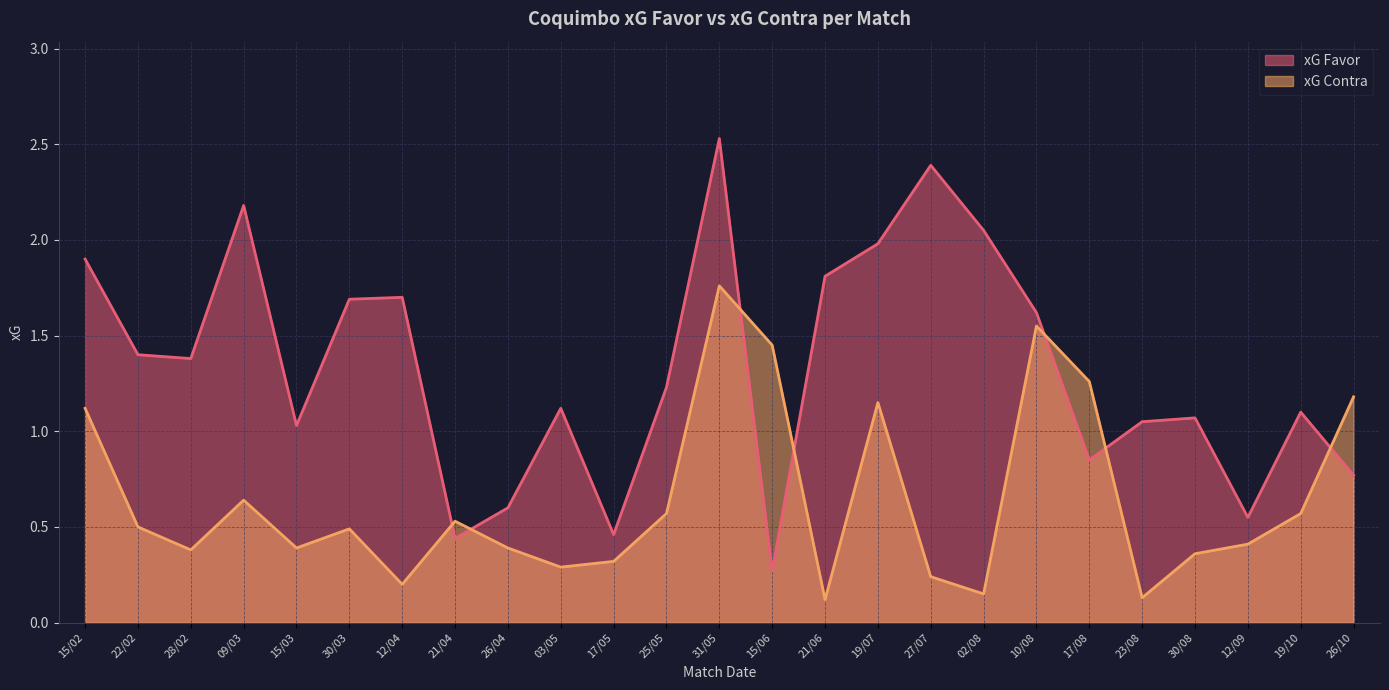

The xG Contra series shows 0.4 at 28/02. True or false?

True